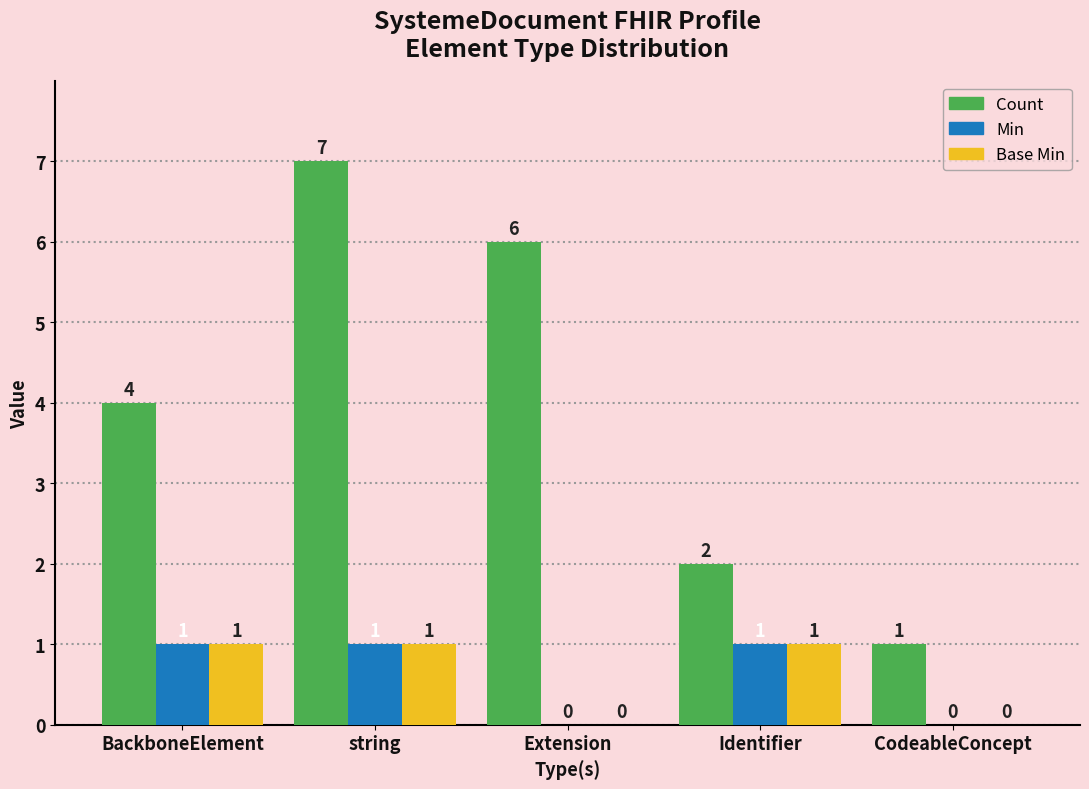

Which series has the largest total across all categories?

Count